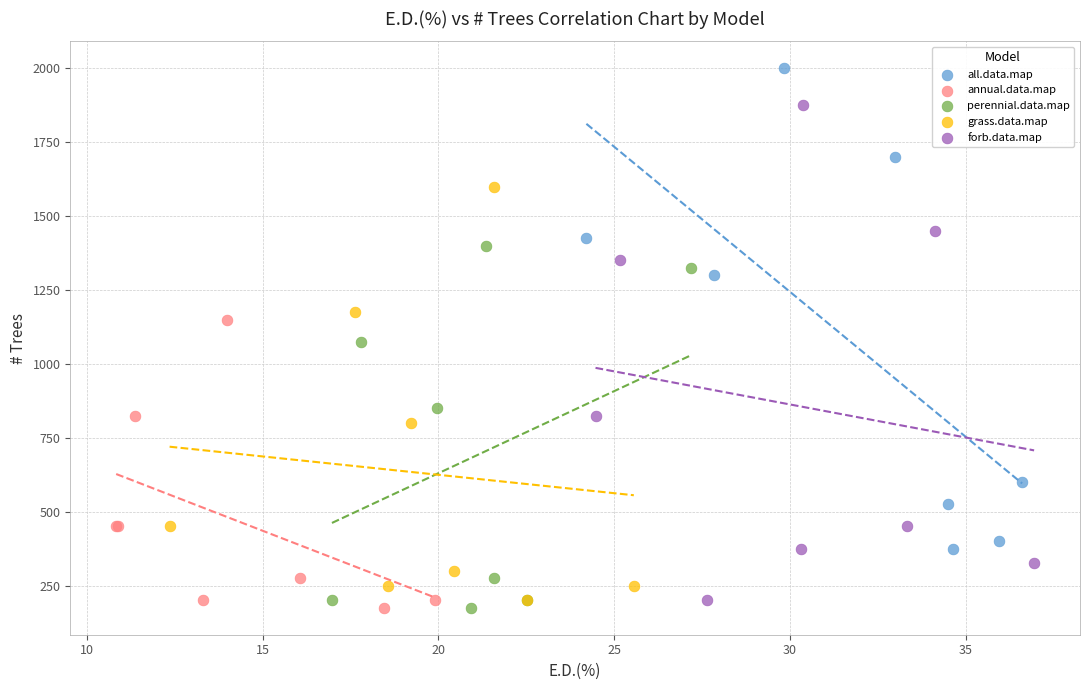

What are all the series names shown in the legend?

all.data.map, annual.data.map, perennial.data.map, grass.data.map, forb.data.map